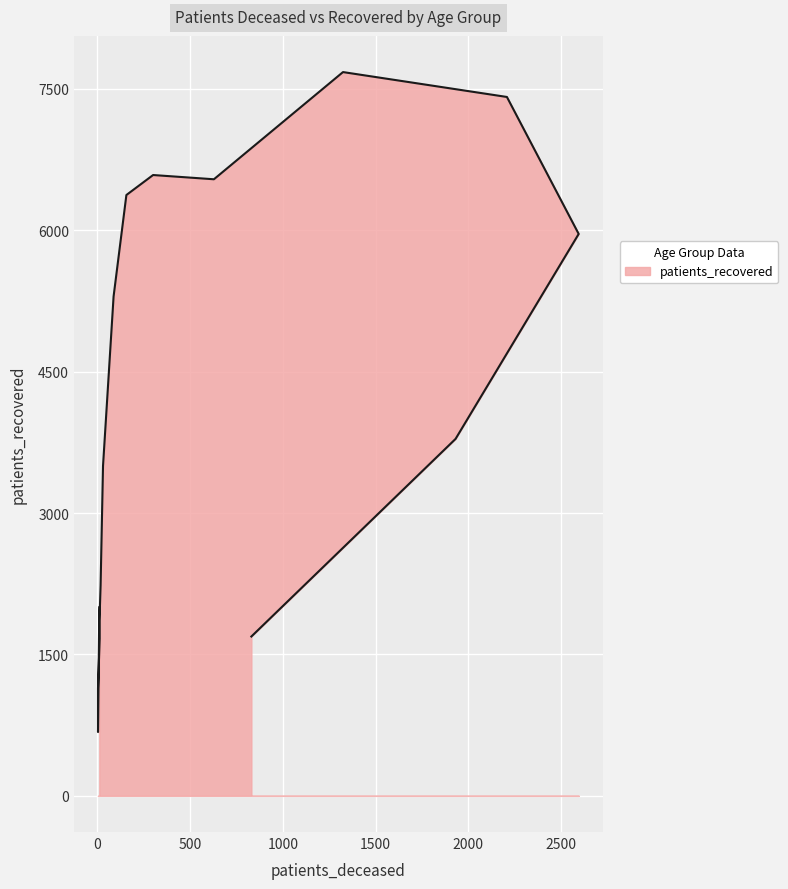

Is it true that the value at <20 is 3088?

False